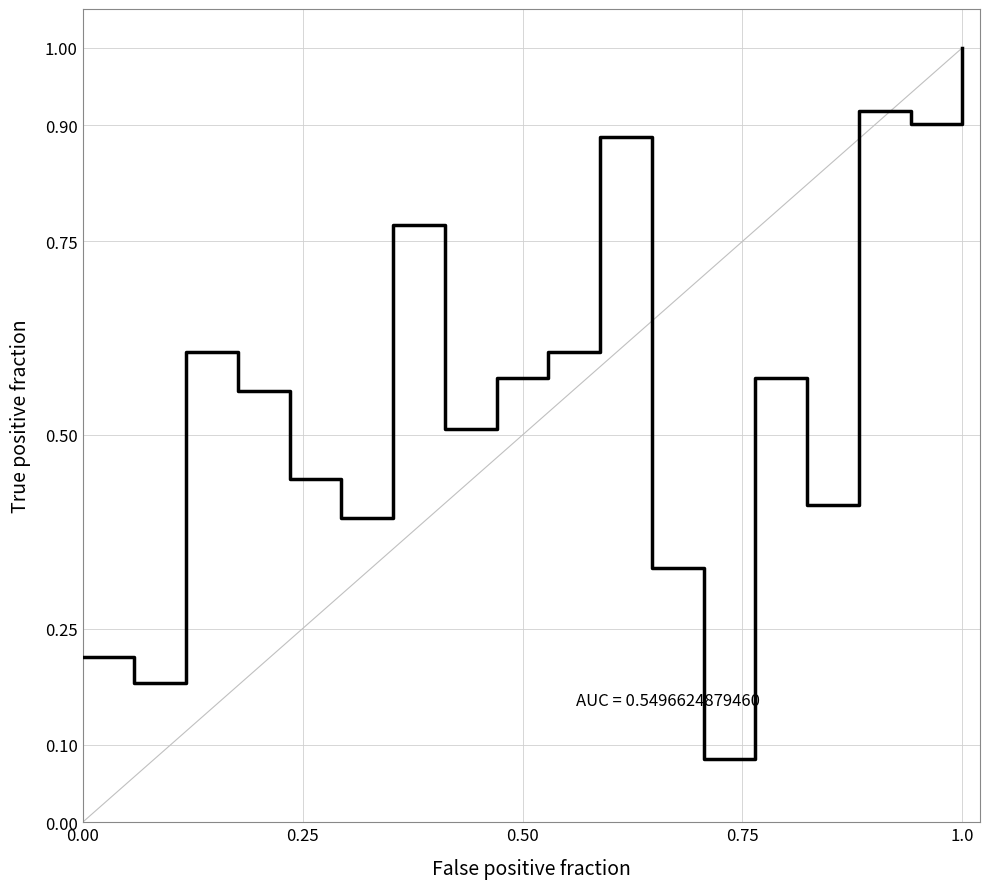

What is the maximum value shown in the chart?

1.0